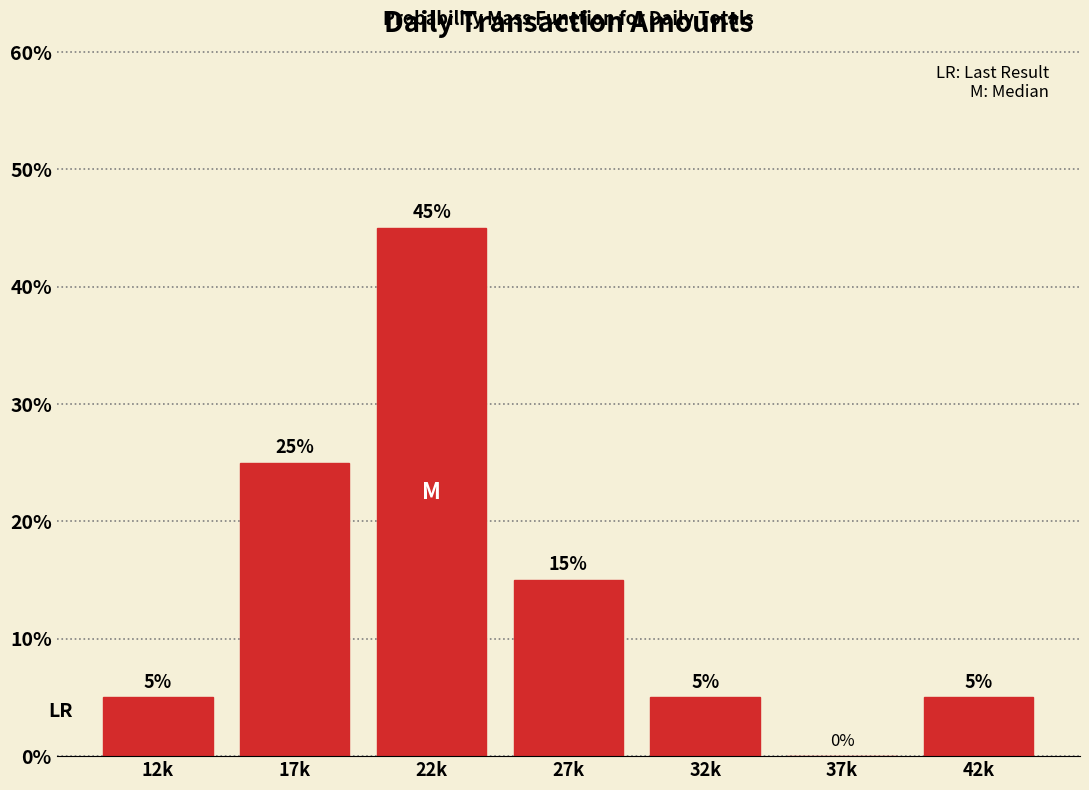

Reading right to left, transcribe all the data shown in this chart.

42k=5	37k=0	32k=5	27k=15	22k=45	17k=25	12k=5